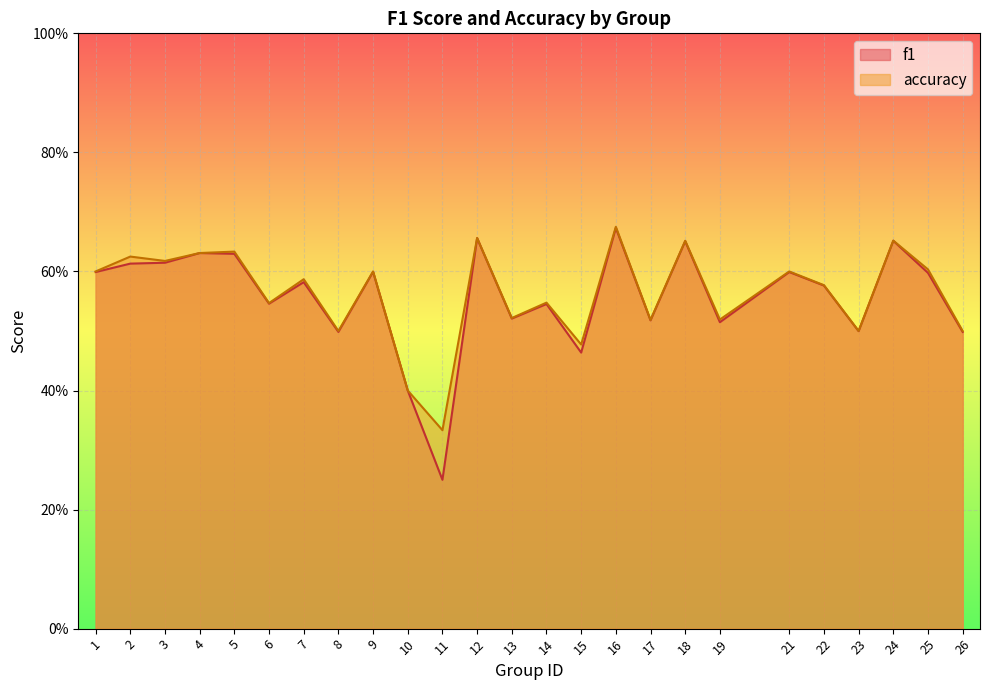

Rank the series by their average value, from highest to lowest.

accuracy, f1